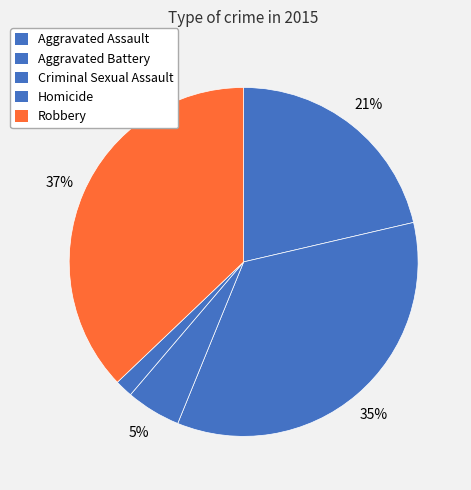

How many slices are in this pie chart?

5